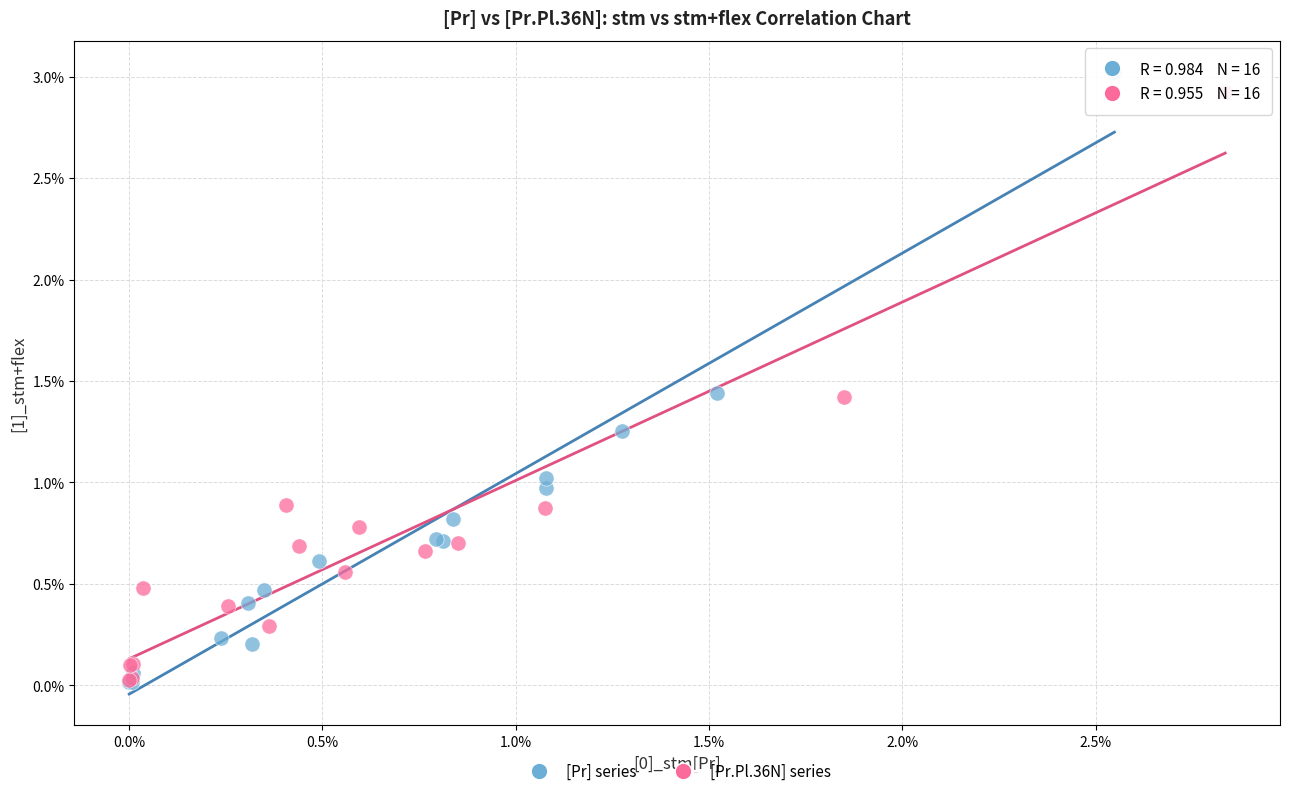

What are all the series names shown in the legend?

[Pr] series, [Pr.Pl.36N] series